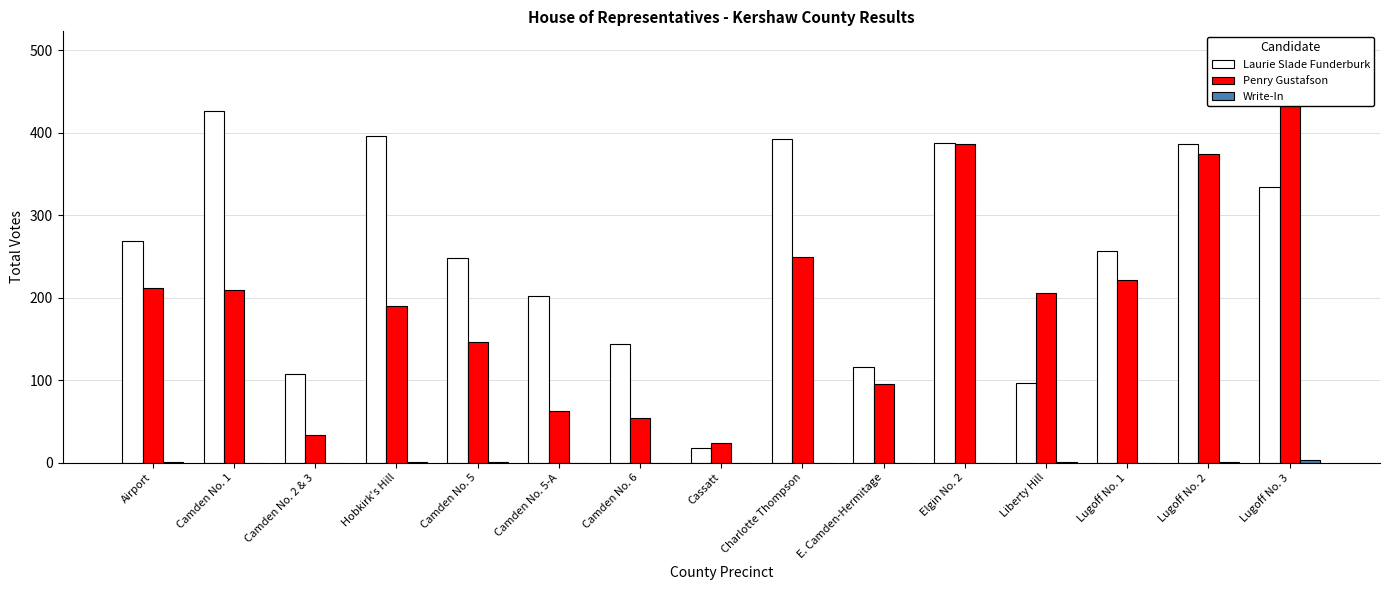

What is the approximate value of Penry Gustafson at Lugoff No. 1, to the nearest 10?

220